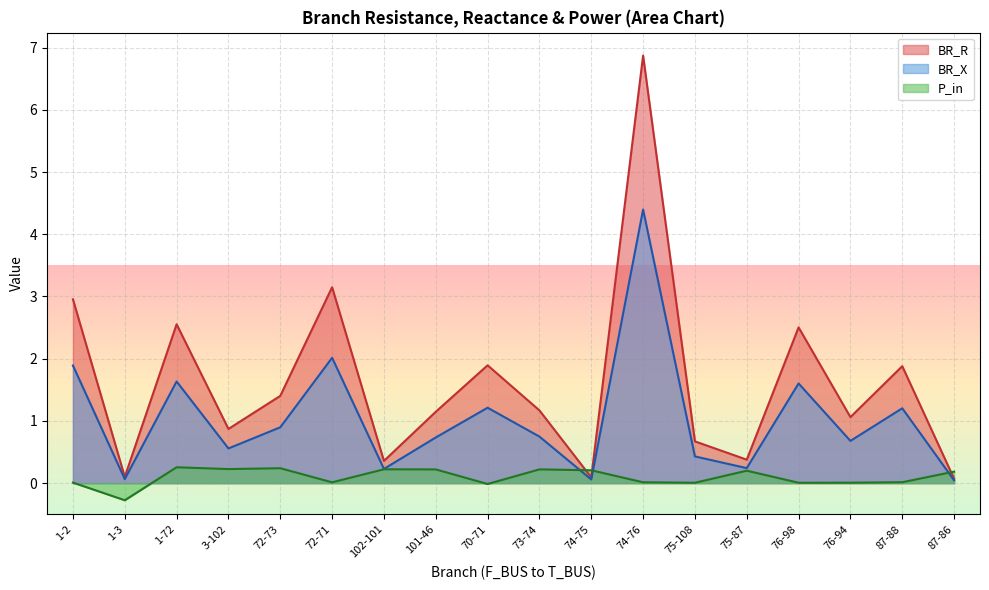

Where does the BR_R series first go above 1?

1-2